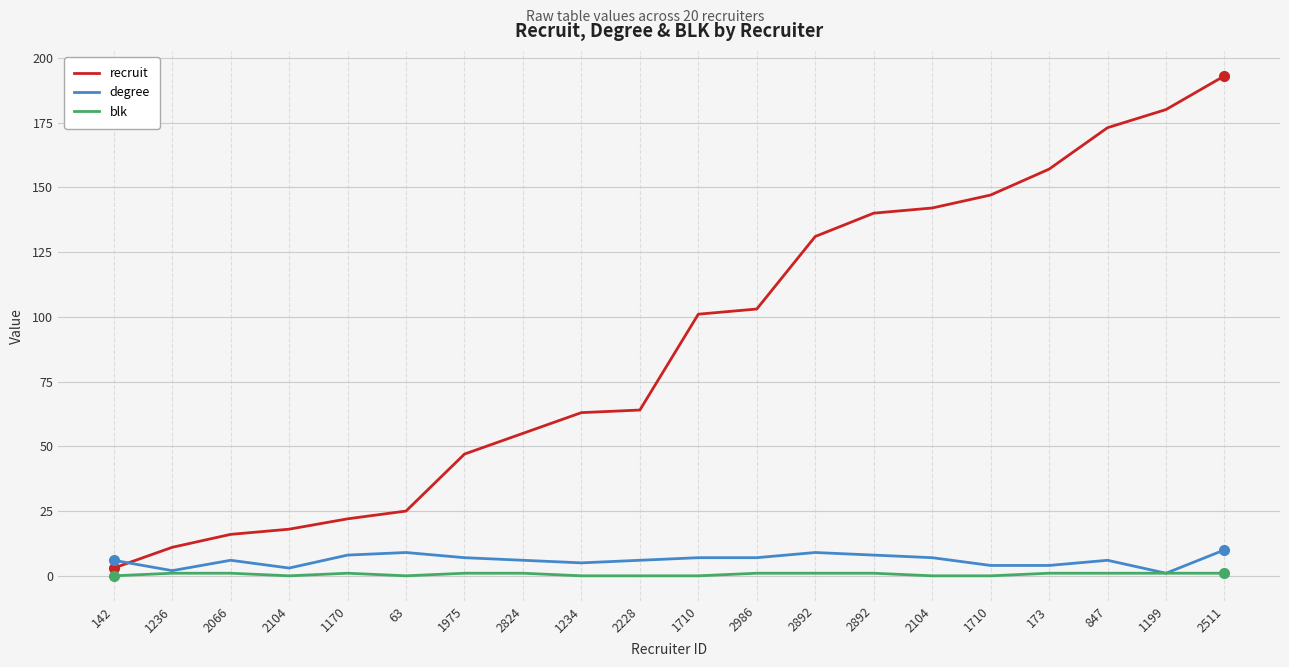

What is the label of the 5th point from the left?

1170